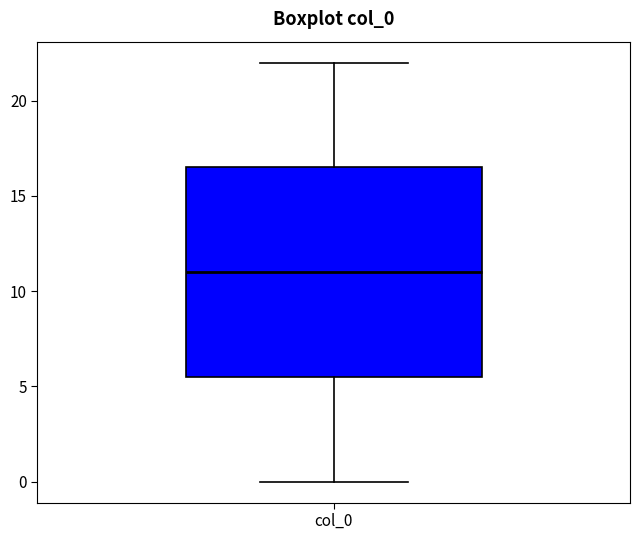

Transcribe this box plot: give where the median line is, the range the box spans, and where the two whiskers end, as read against the y-axis. The values are not printed on the chart, so give them approximately, as read against the axis.

median 11.0, box 5.5 to 16.5, whiskers 0.0 to 22.0